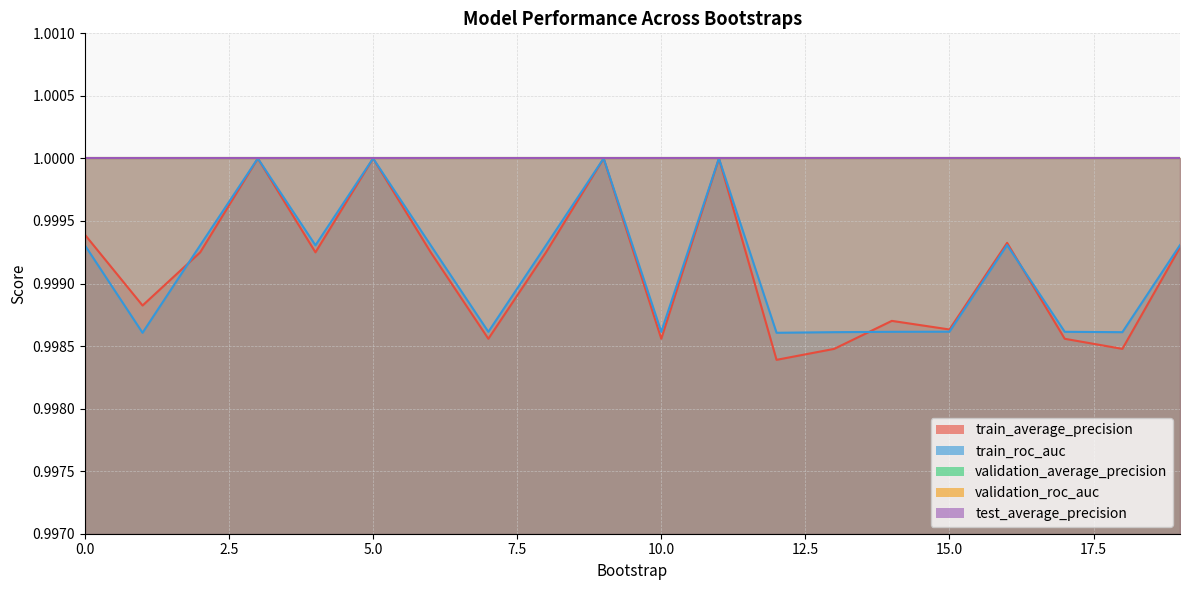

What is the value of the validation_average_precision point at the 17th from the left?

1.0